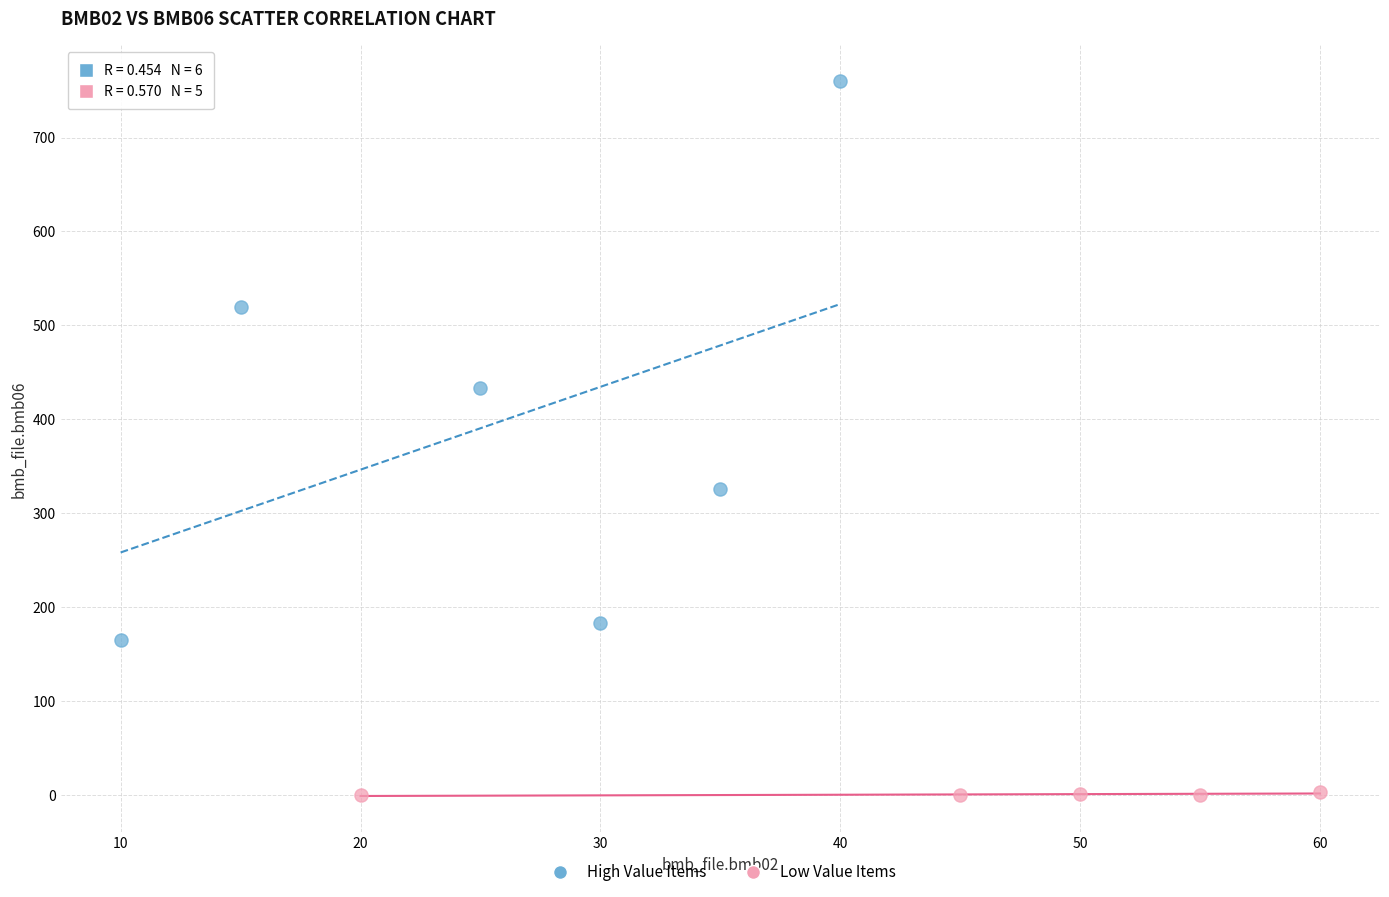

Which series reaches the minimum Y coordinate?

Low Value Items